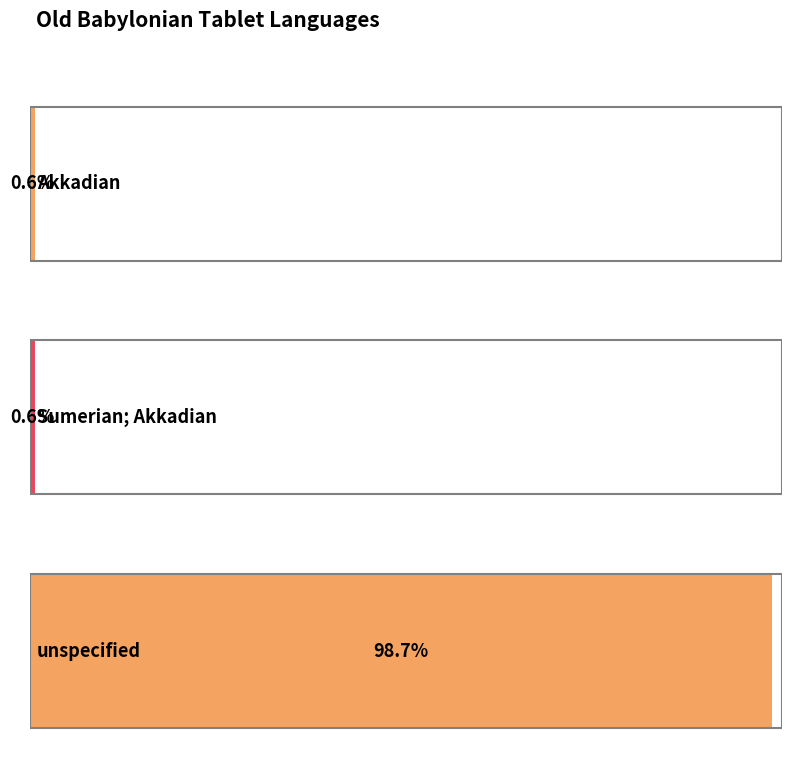

True or false: the data shows 307 at unspecified.

True